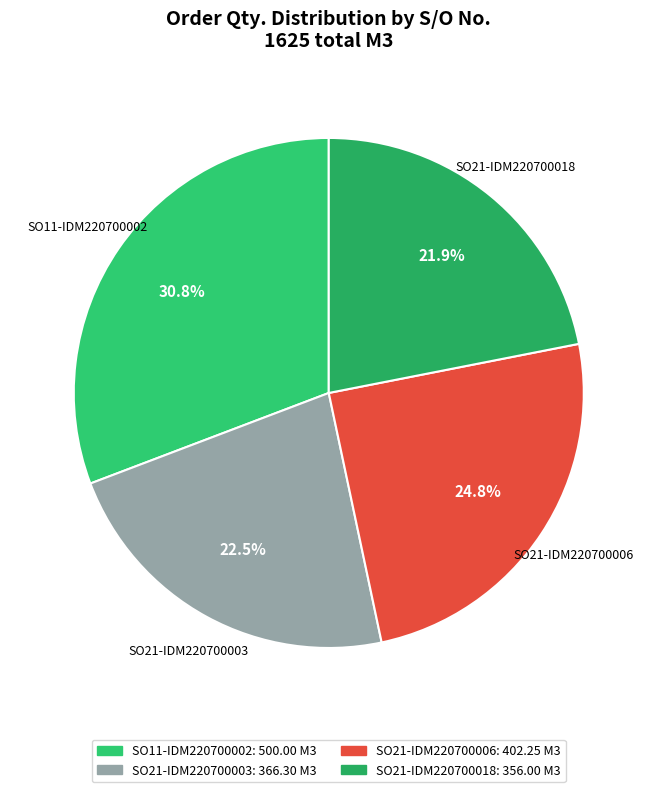

What is the ratio of the value at SO21-IDM220700006 to the value at SO21-IDM220700018?

1.1